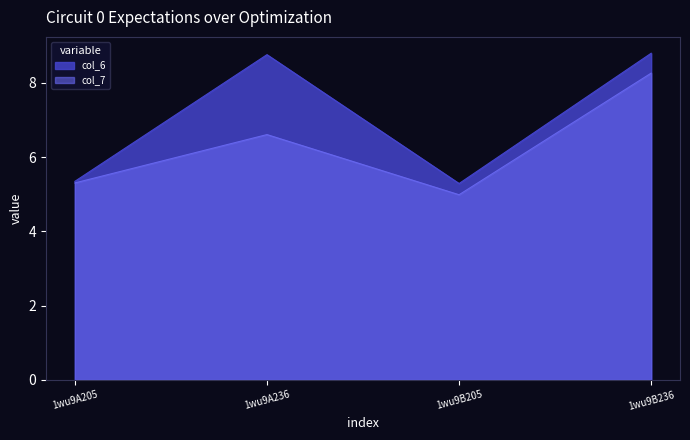

At which label does col_6 reach its minimum?

1wu9B205